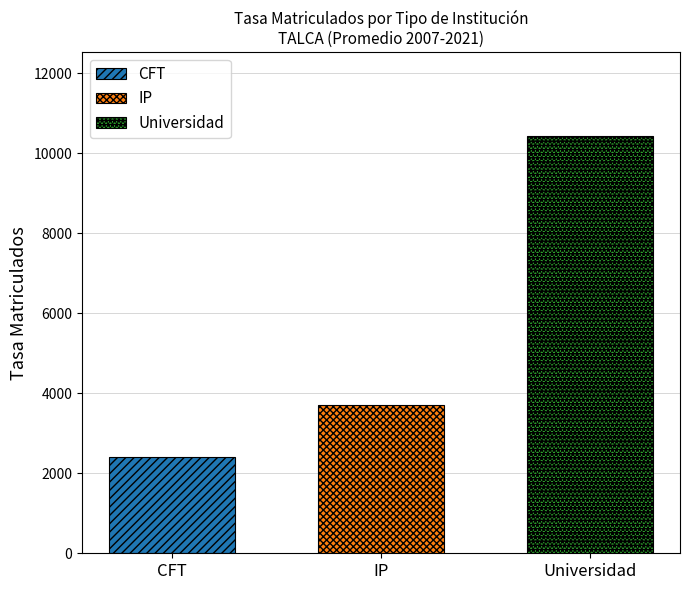

What are all the series names shown in the legend?

CFT, IP, Universidad